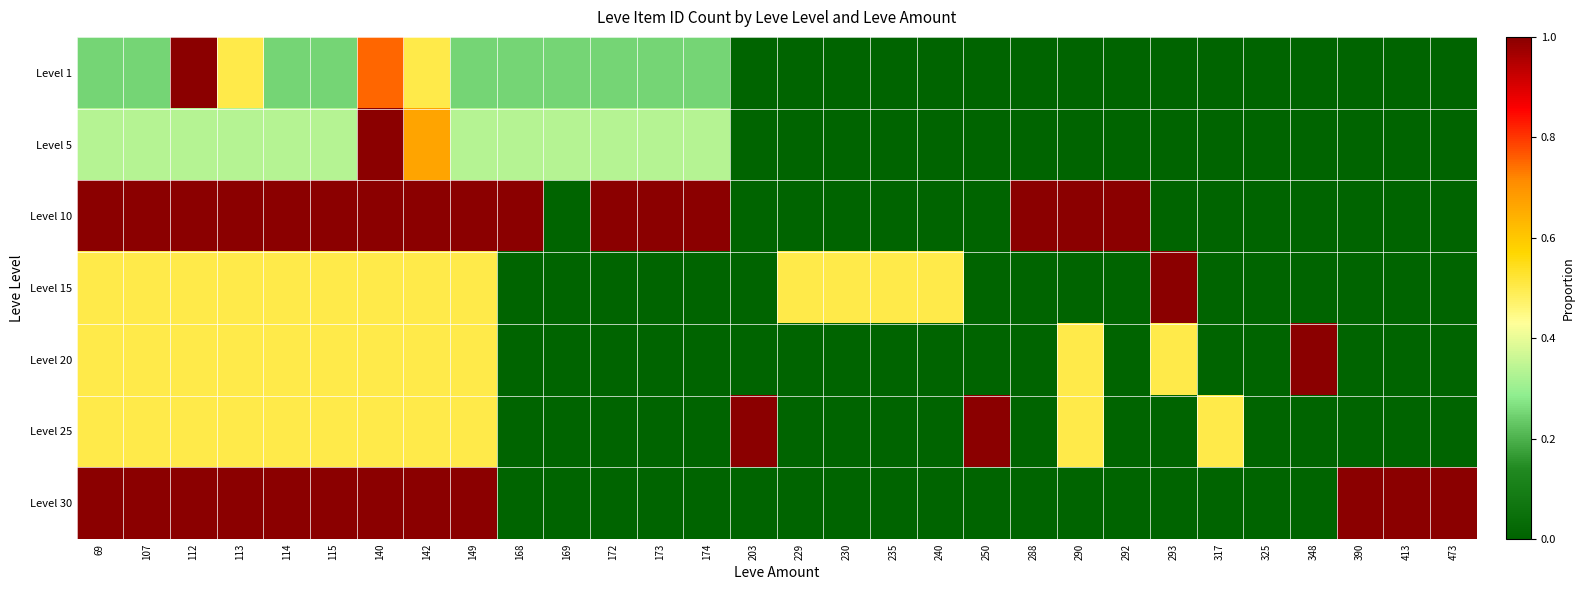

Which series has the largest range (max minus min)?

Level 1